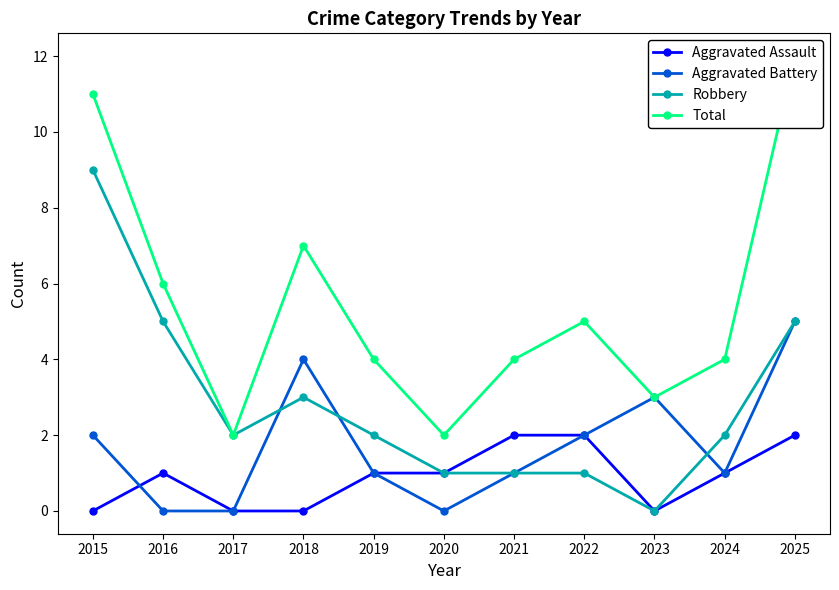

Reading right to left, list all the values displayed in this chart.

Aggravated Assault: 2	1	0	2	2	1	1	0	0	1	0
Aggravated Battery: 5	1	3	2	1	0	1	4	0	0	2
Robbery: 5	2	0	1	1	1	2	3	2	5	9
Total: 12	4	3	5	4	2	4	7	2	6	11